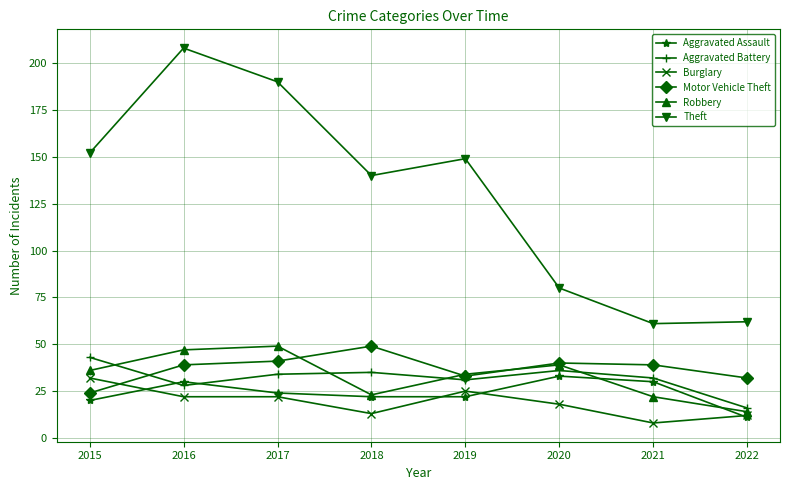

What is the value of the Motor Vehicle Theft point at the 2nd from the left?

39